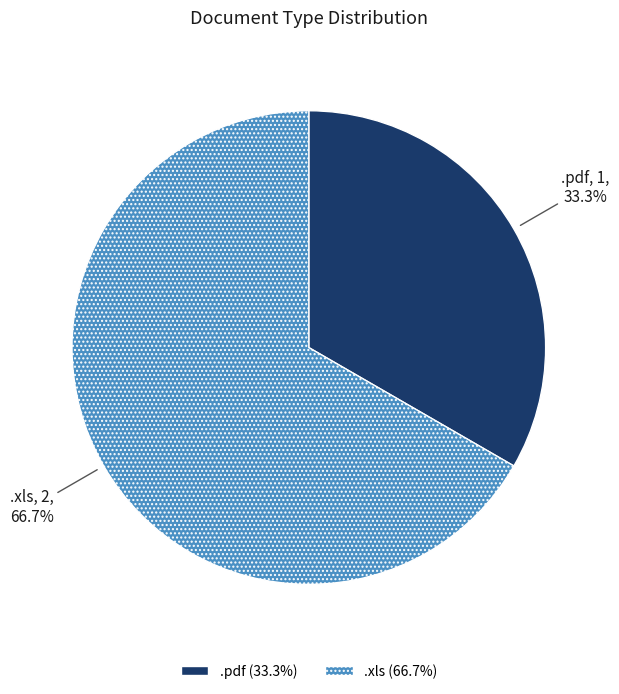

To the nearest percent, what is the average slice percentage?

50%